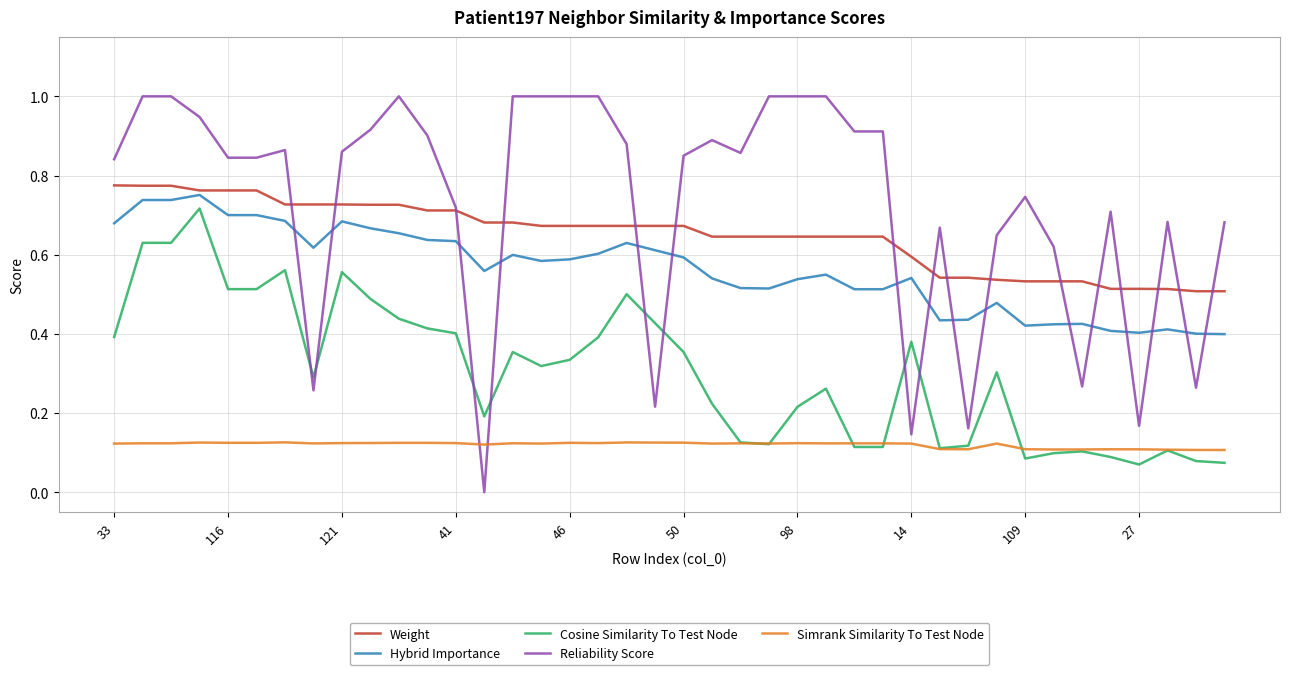

What is the greatest value displayed?

1.0